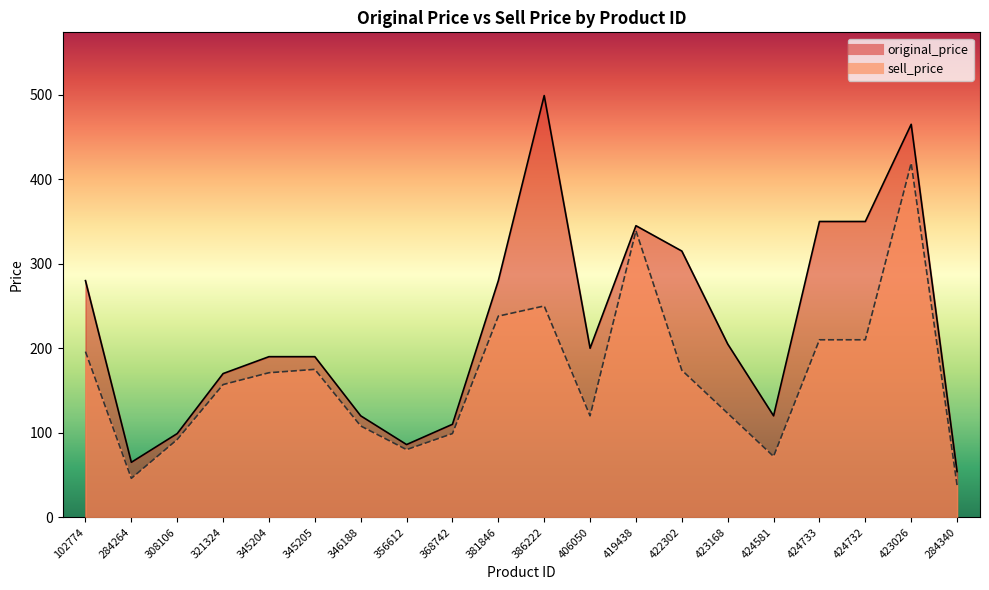

At which category does the chart reach its peak across all series?

386222